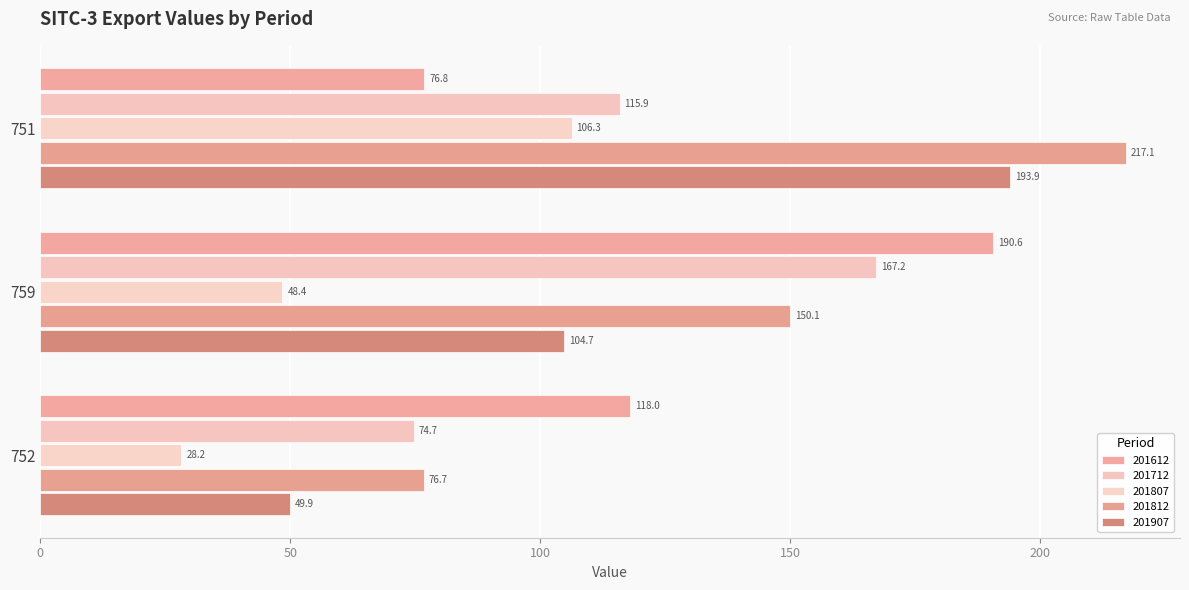

What is the average value of the 201807 series?

61.0